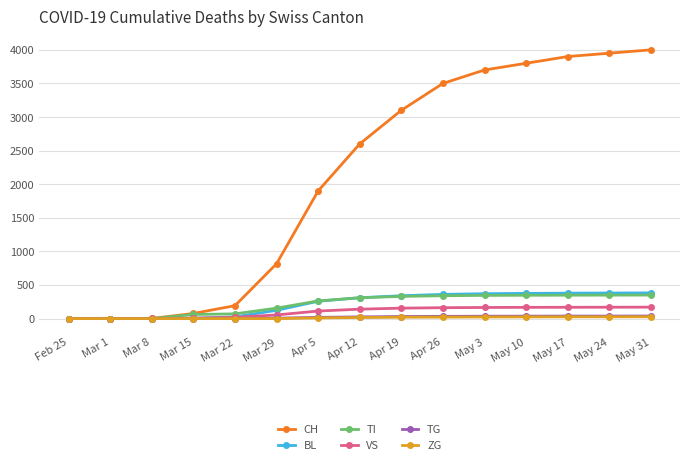

What is the greatest value displayed?

4000